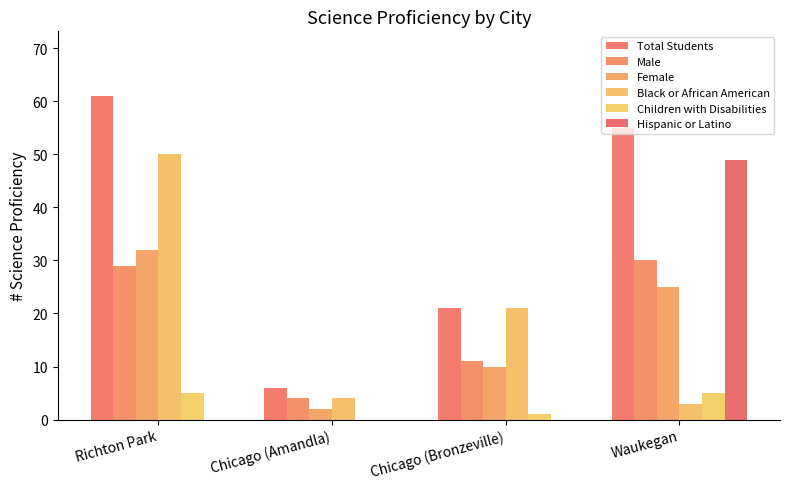

Rank the series by their maximum value, from lowest to highest.

Children with Disabilities, Male, Female, Hispanic or Latino, Black or African American, Total Students